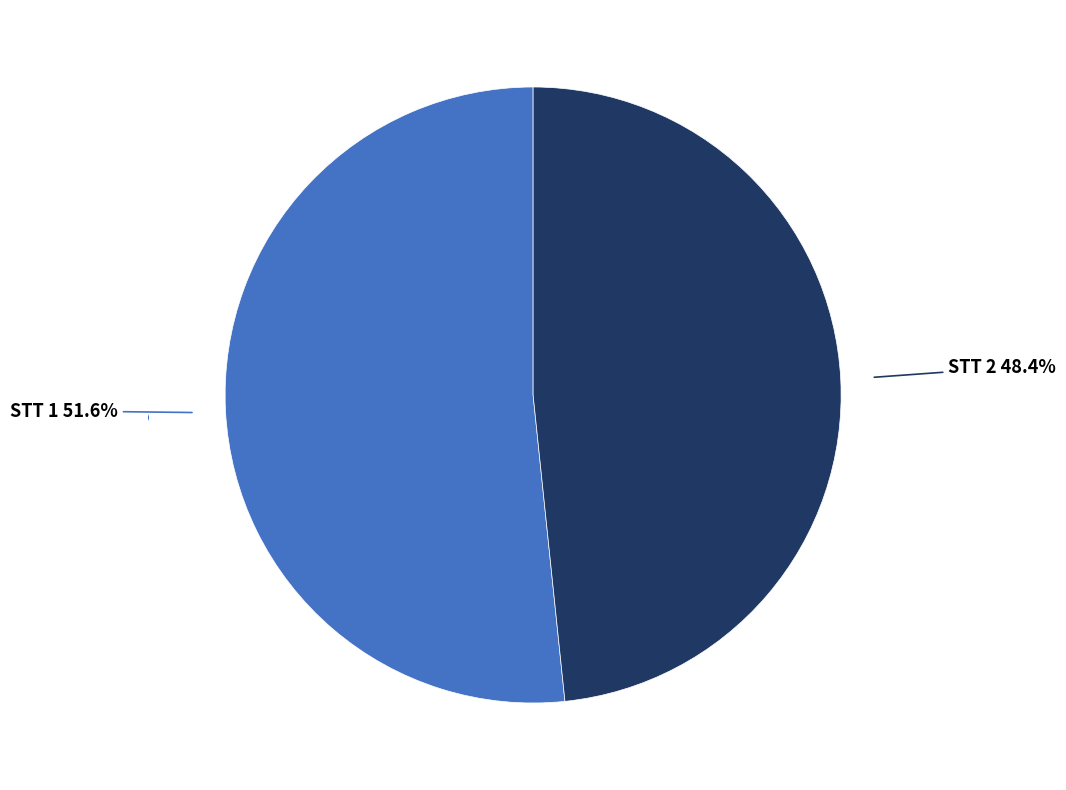

Is there any slice that represents more than half of the pie?

Yes